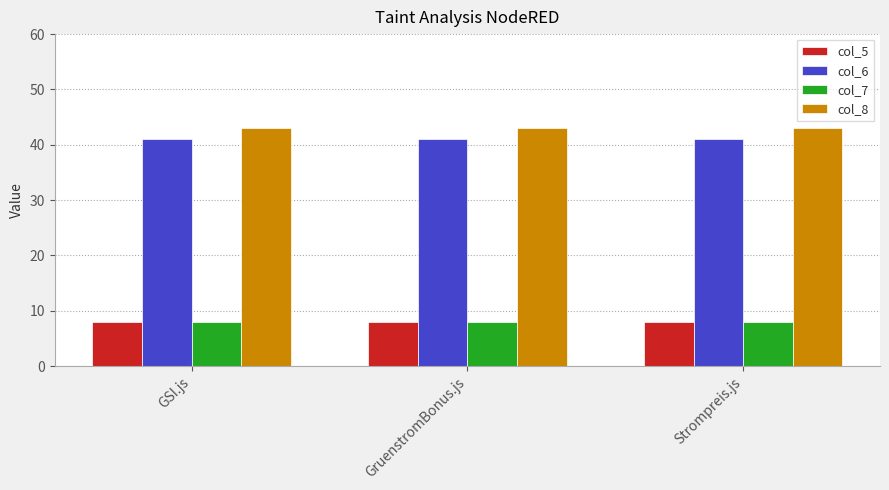

What value does the col_6 series have at GruenstromBonus.js?

41